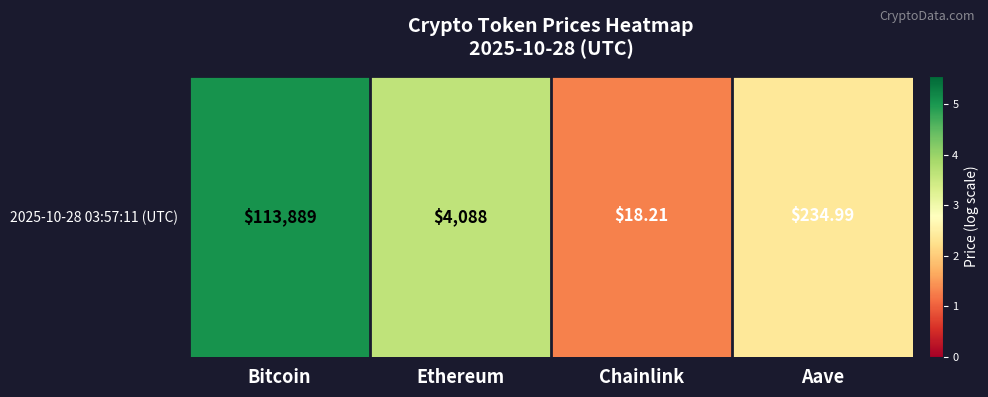

Reading left to right, transcribe all the data shown in this chart.

5.1	3.6	1.3	2.4